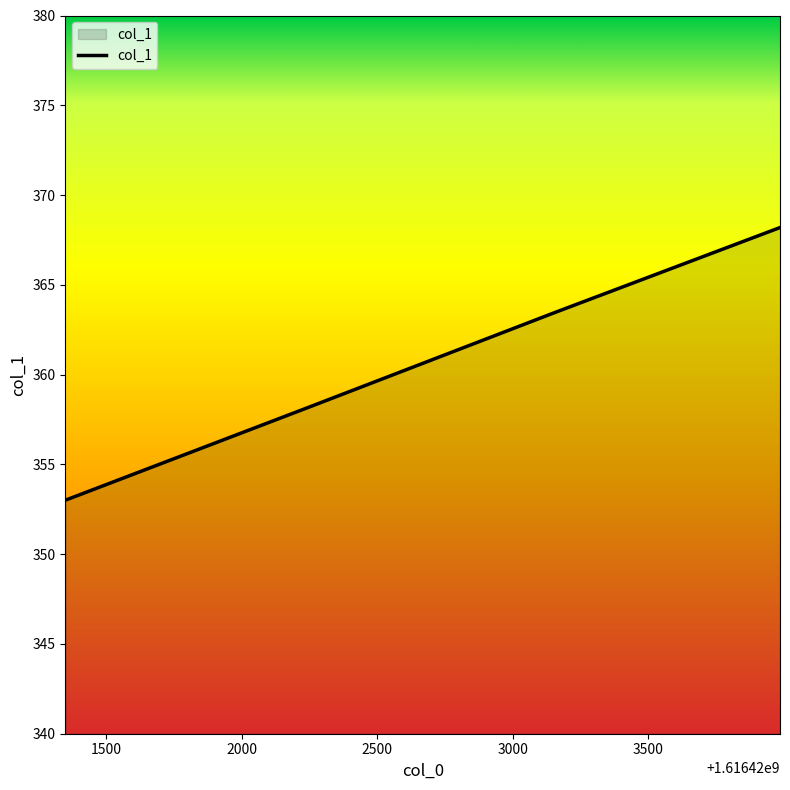

What is the maximum value shown in the chart?

368.2